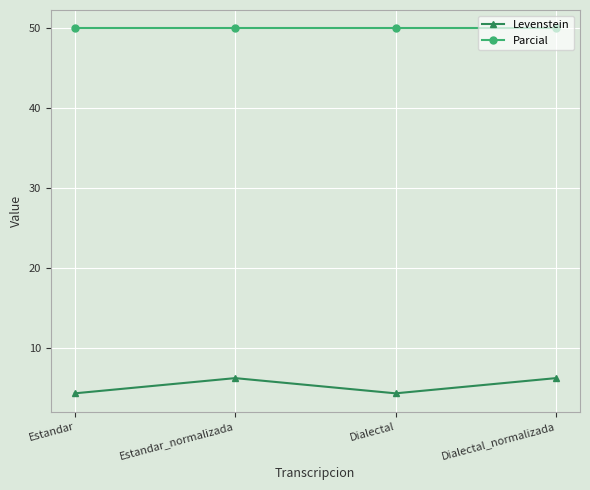

What is the difference between the Levenstein values at Dialectal and Estandar_normalizada?

1.9